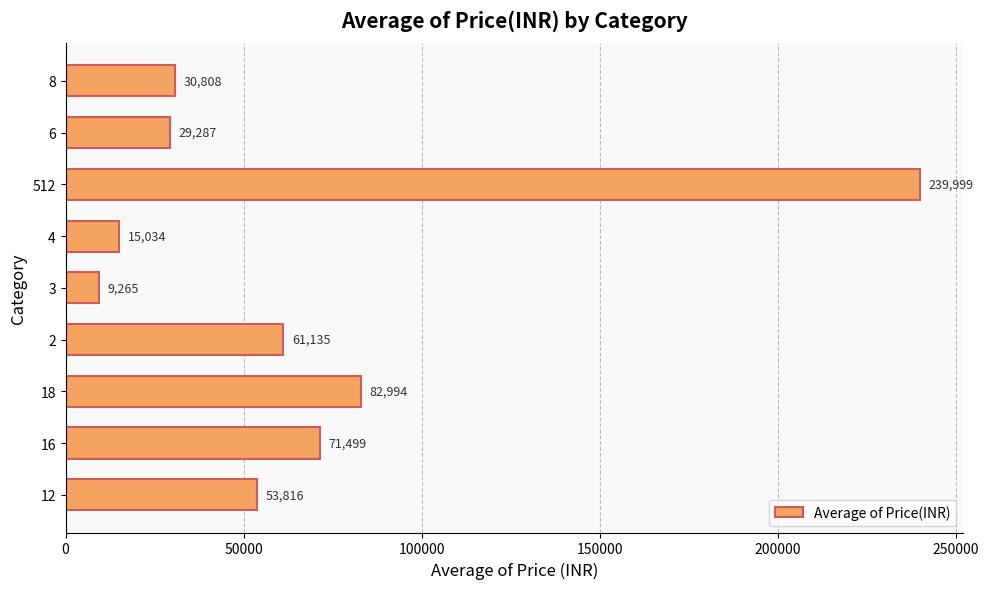

Between 8 and 18, which is larger?

18